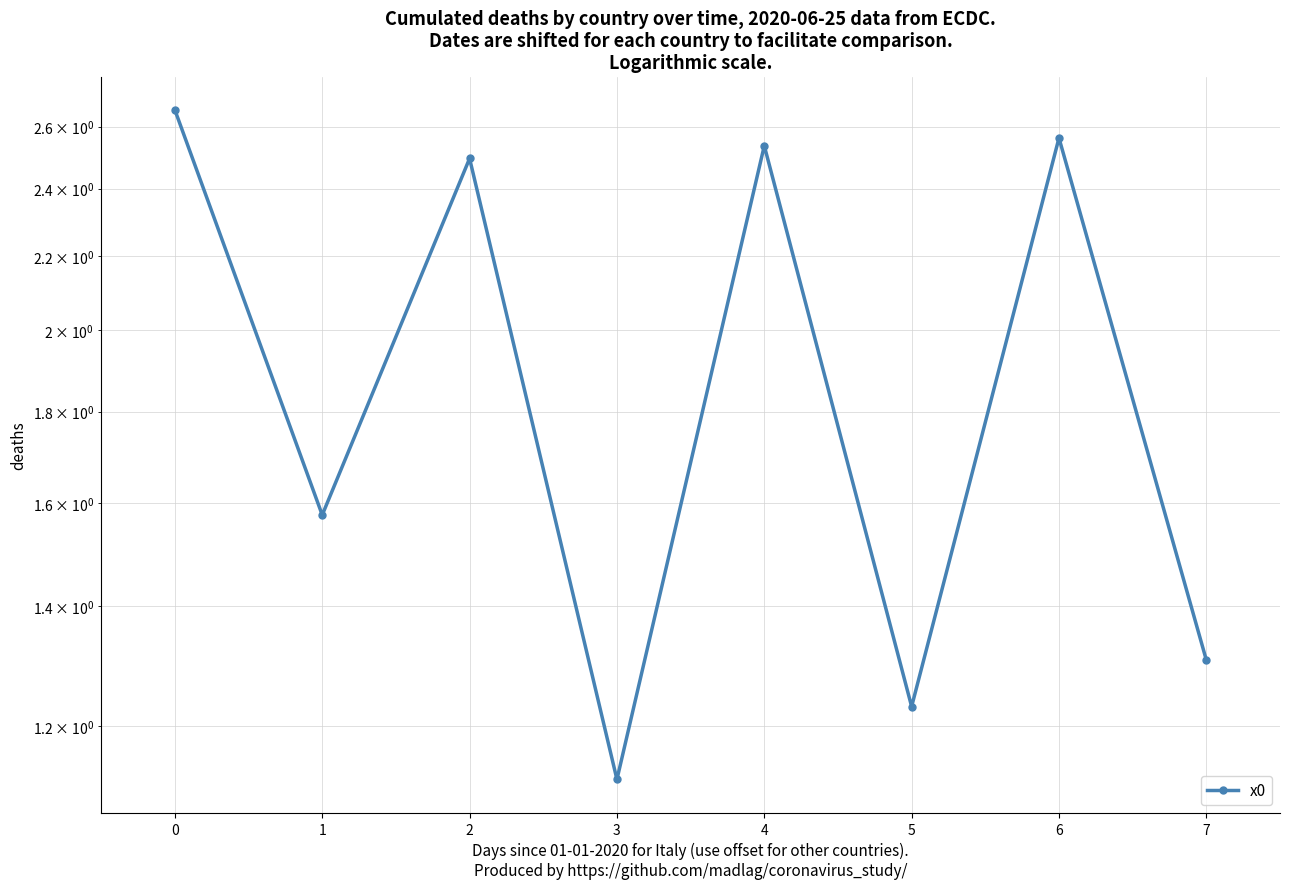

Reading left to right, extract all data points from this chart.

2.7	1.6	2.5	1.1	2.5	1.2	2.6	1.3